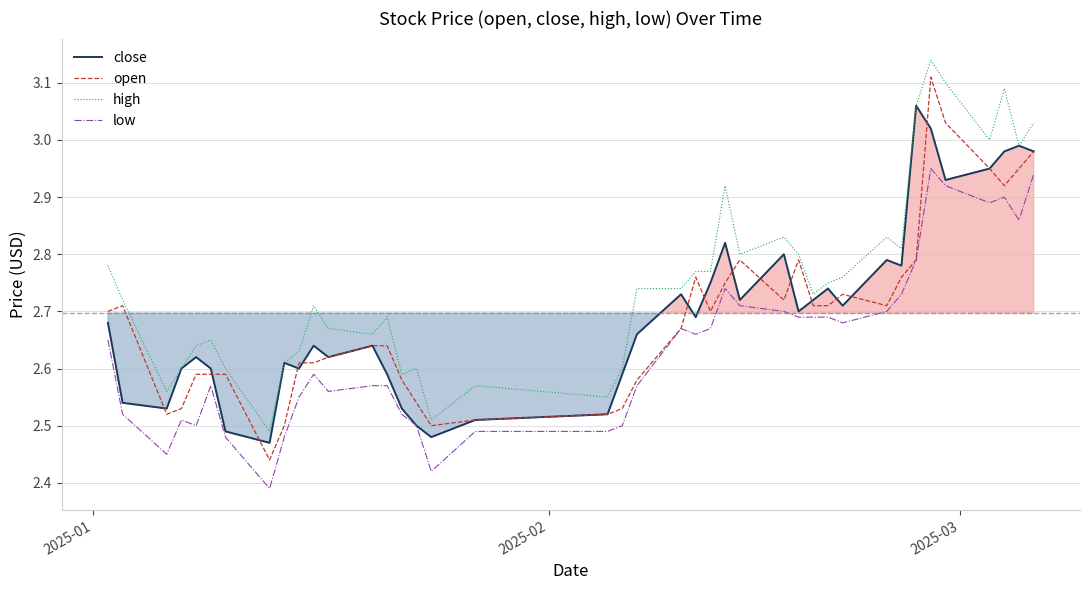

True or false: high and low intersect in this chart.

False